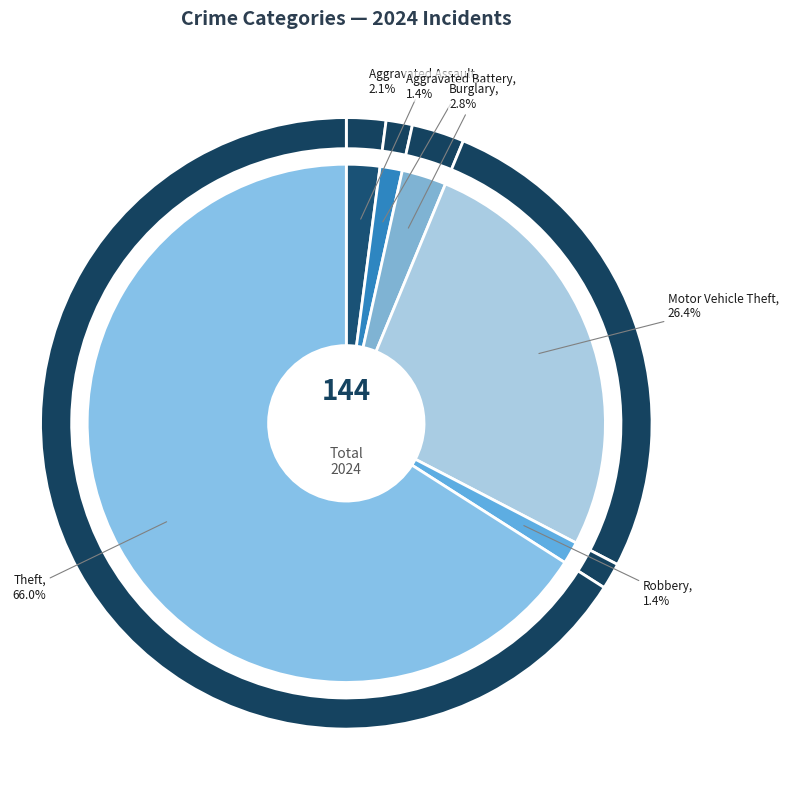

How many slices are in this pie chart?

6